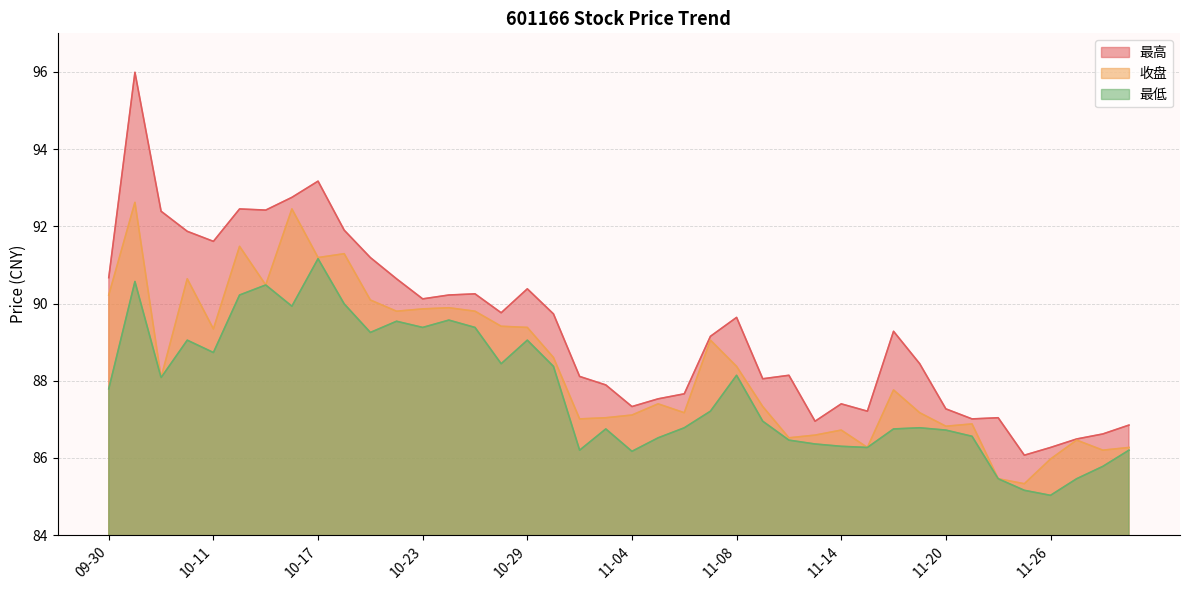

What is the sum of all 最低 values?

3509.0